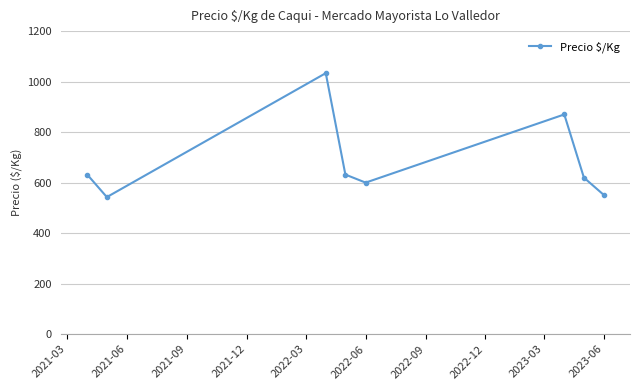

How many interior local peaks (higher than both neighbors) does the data have?

2